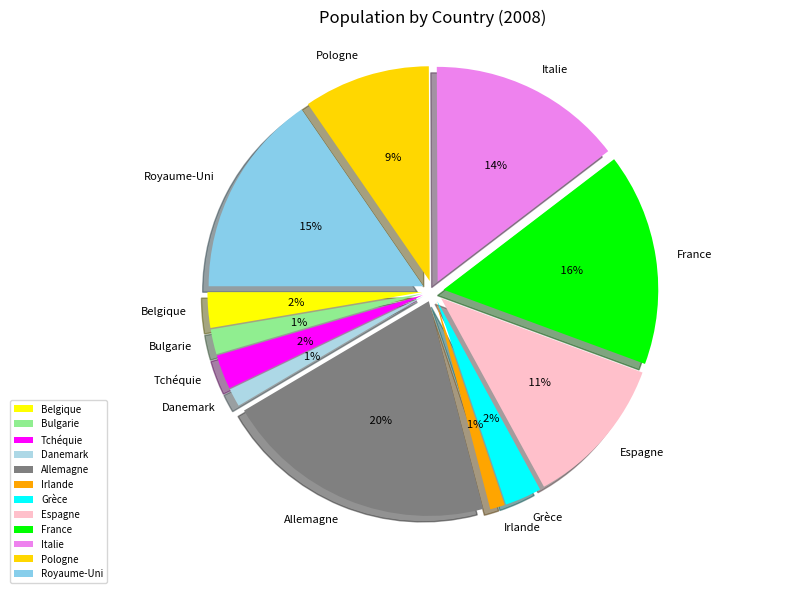

What is the ratio of the value at Allemagne to the value at Italie?

1.4